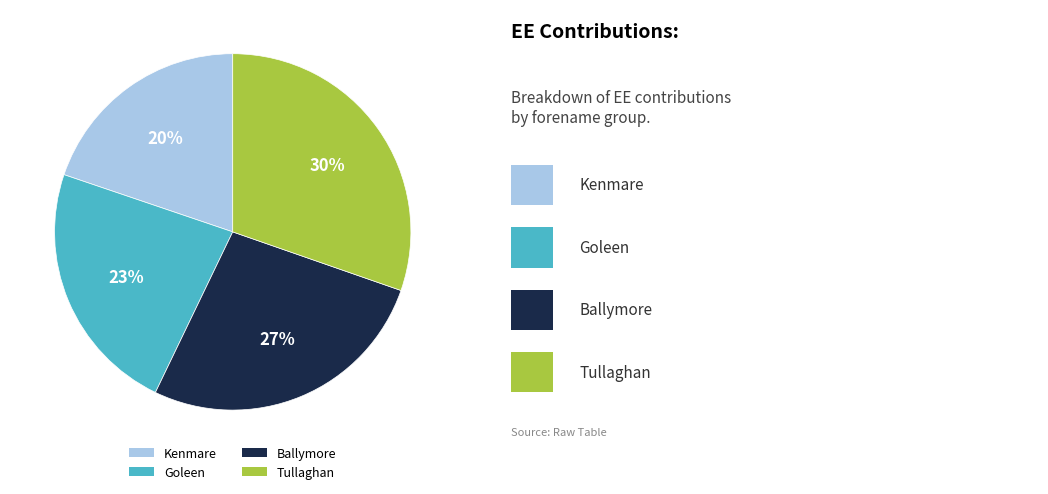

The Ballymore slice represents 27% of the pie. True or false?

True